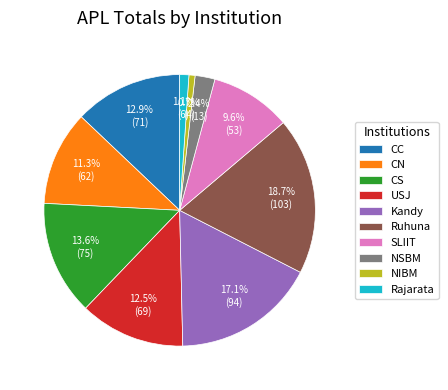

To the nearest percent, what percentage of the pie is SLIIT?

10%